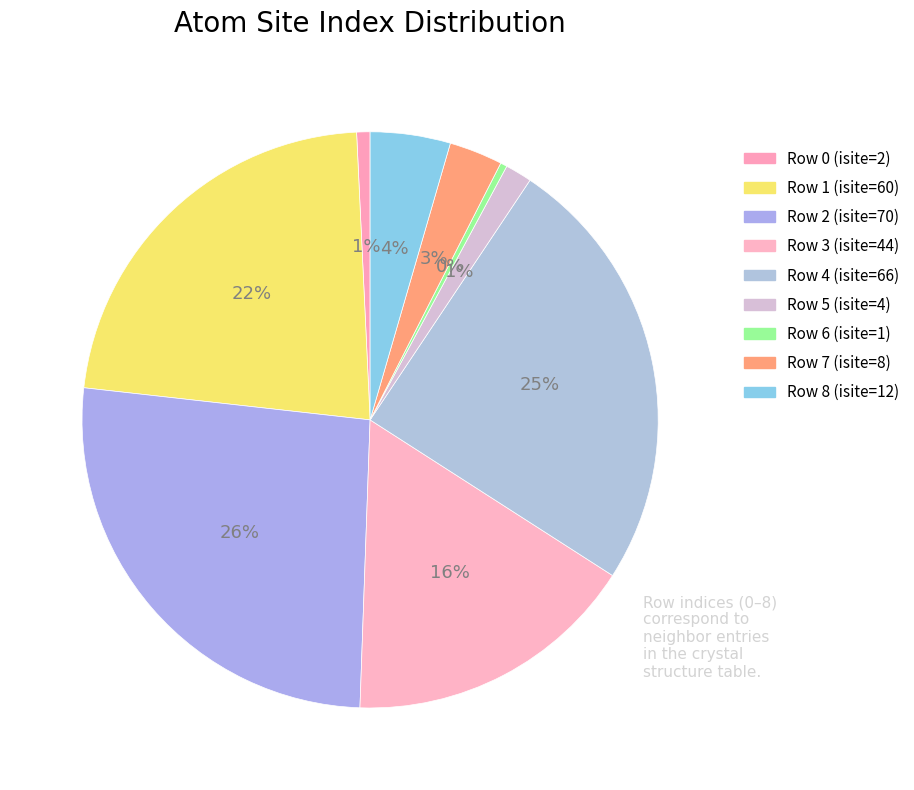

Rank the categories by value from lowest to highest.

6, 0, 5, 7, 8, 3, 1, 4, 2